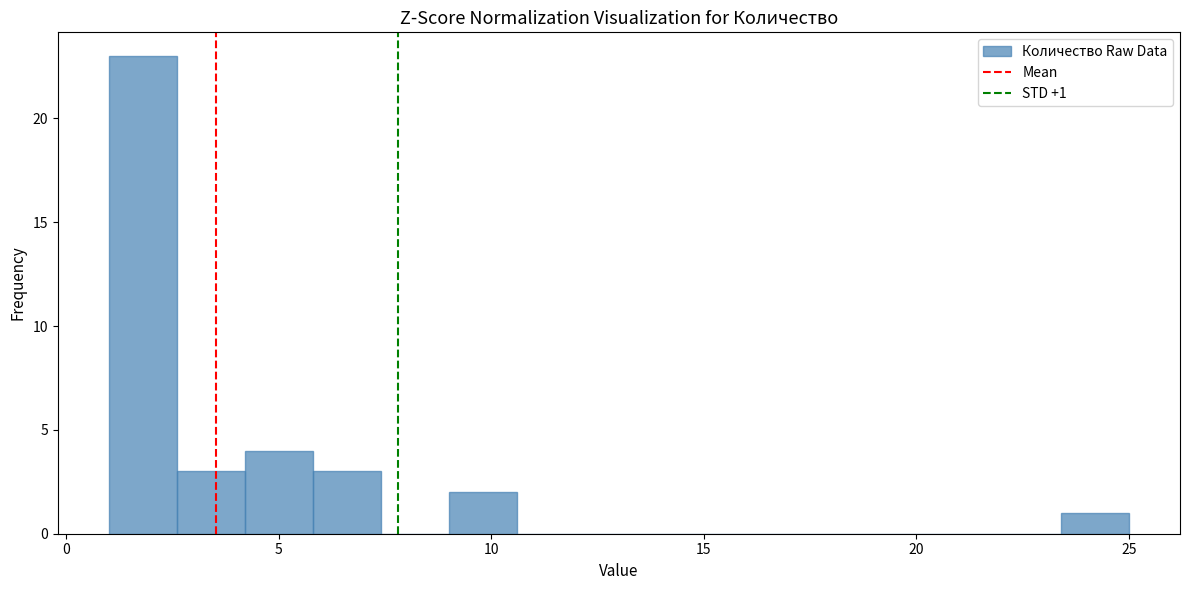

Around what value on the x-axis is the tallest bar? Give the approximate position of its centre, as read against the axis.

2.0